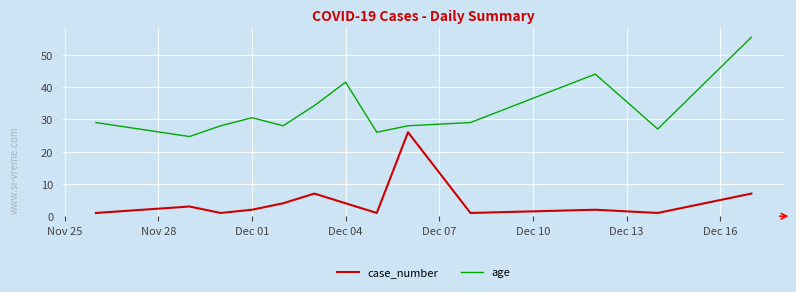

What is the difference between the maximum and second lowest values in the case_number series?

25.0